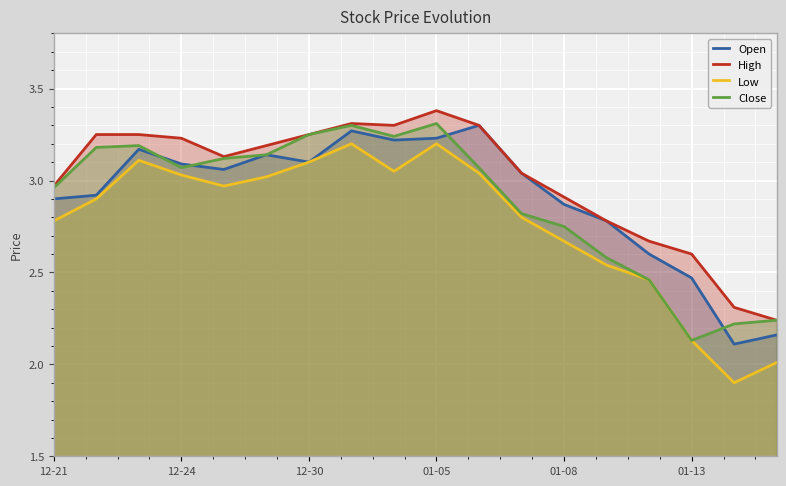

Which series has the largest total across all categories?

High